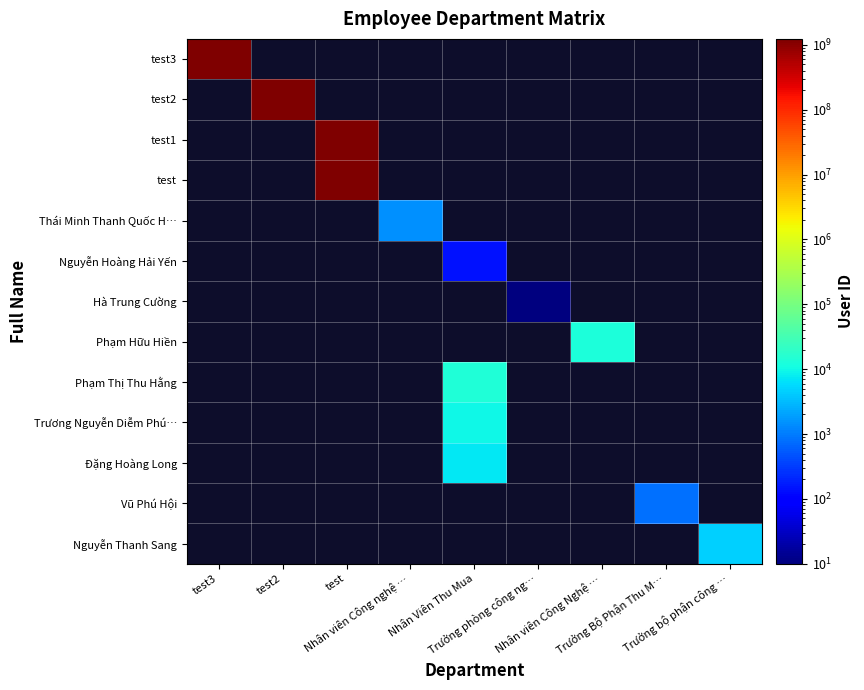

List the series in order of their overall mean, highest first.

test3, test2, test1, test, Thái Minh Thanh Quốc H…, Nguyễn Hoàng Hải Yến, Hà Trung Cường, Phạm Hữu Hiền, Phạm Thị Thu Hằng, Trương Nguyễn Diễm Phú…, Đặng Hoàng Long, Vũ Phú Hội, Nguyễn Thanh Sang